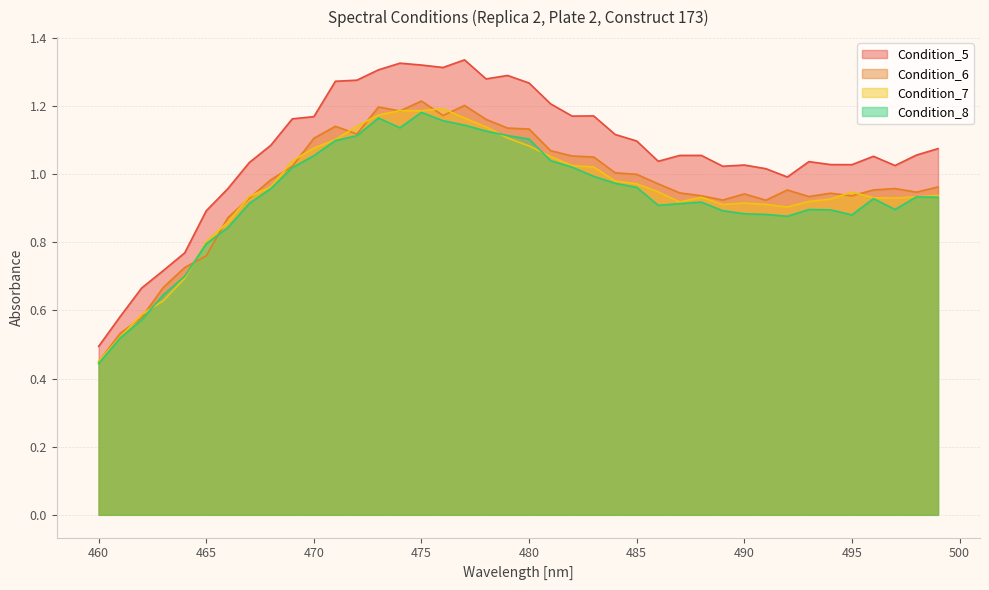

Which category has the lowest value in the Condition_7 series?

460